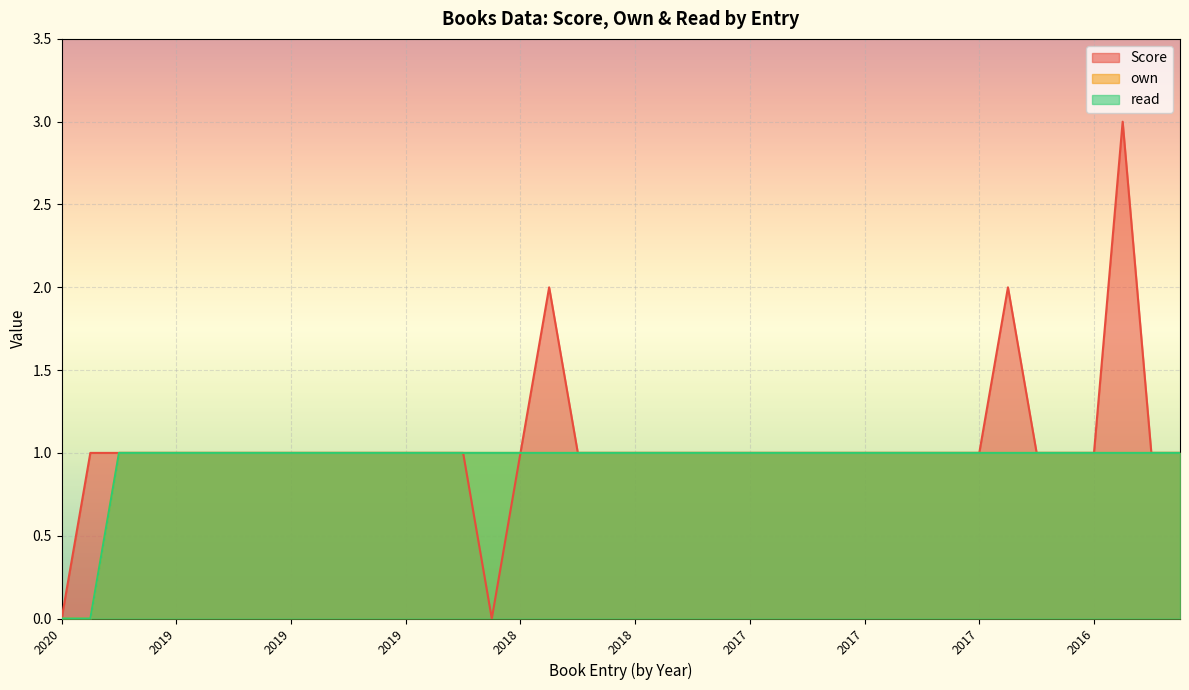

What is the total value across all series at 2018?

3